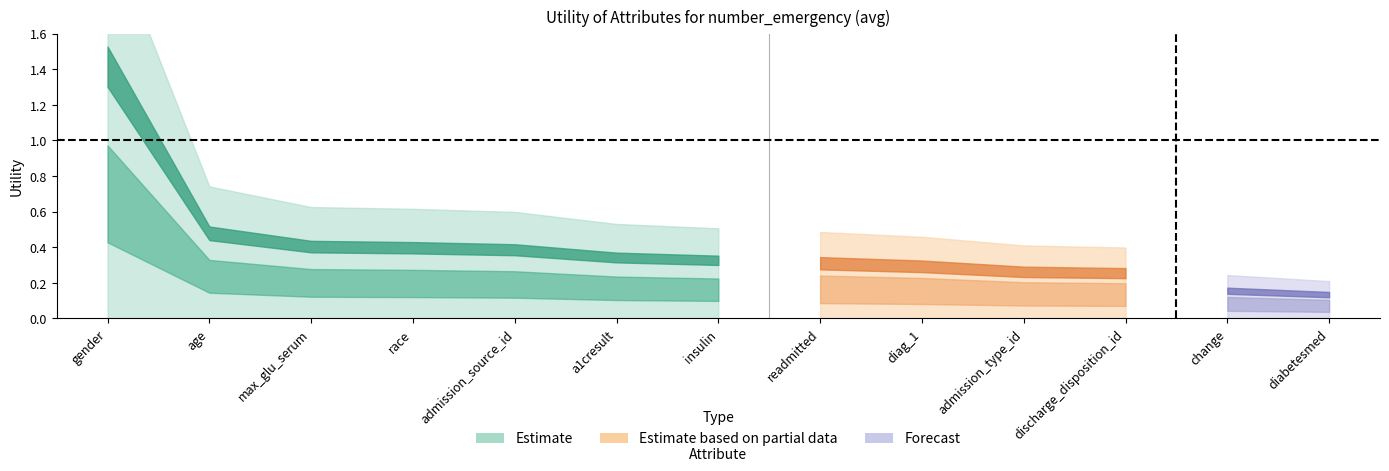

What is the average value of the Estimate series?

0.4